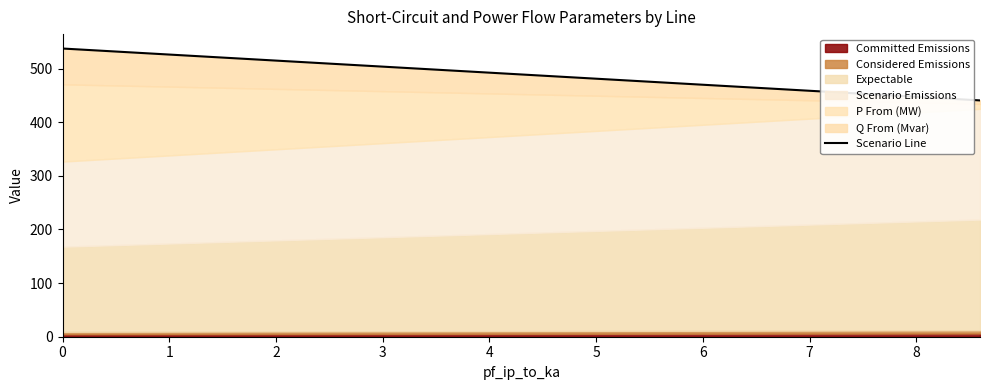

What is the greatest value displayed?

537.3